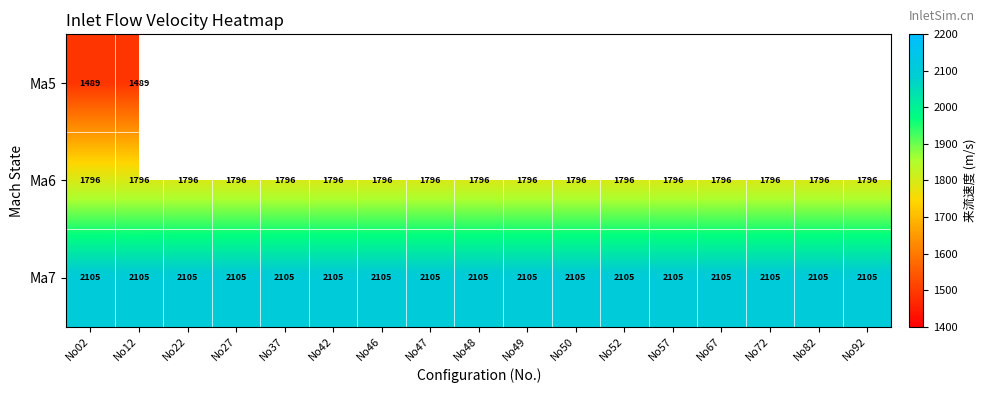

The Ma7 series shows 588.3 at No46. True or false?

False